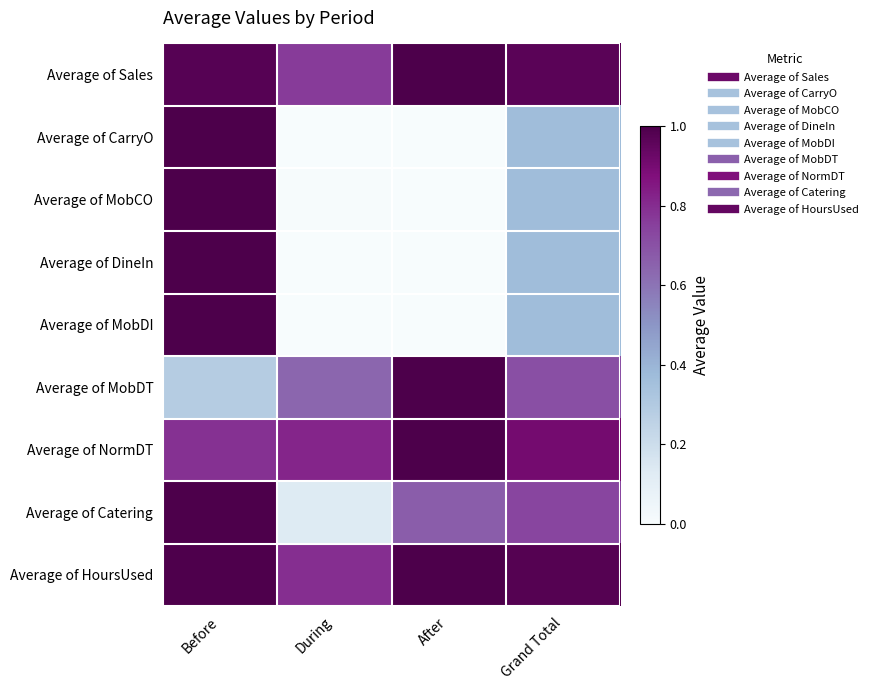

Reading left to right, what are all the values shown in this chart?

Average of Sales: Before=1.0	During=0.8	After=1.0	Grand Total=1.0
Average of CarryO: Before=1.0	During=0.0	After=0.0	Grand Total=0.4
Average of MobCO: Before=1.0	During=0.0	After=0.0	Grand Total=0.4
Average of DineIn: Before=1.0	During=0.0	After=0.0	Grand Total=0.4
Average of MobDI: Before=1.0	During=0.0	After=0.0	Grand Total=0.4
Average of MobDT: Before=0.3	During=0.6	After=1.0	Grand Total=0.7
Average of NormDT: Before=0.8	During=0.8	After=1.0	Grand Total=0.9
Average of Catering: Before=1.0	During=0.1	After=0.7	Grand Total=0.7
Average of HoursUsed: Before=1.0	During=0.8	After=1.0	Grand Total=1.0